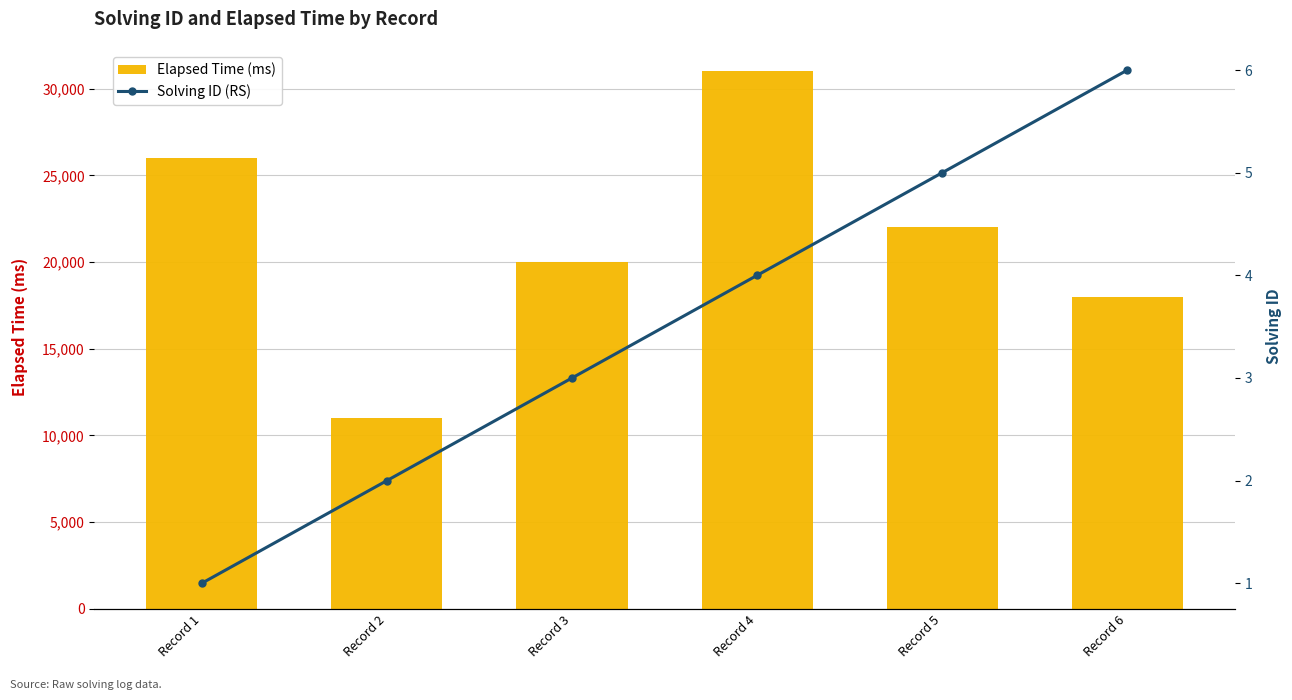

Reading left to right, list all the values displayed in this chart.

Elapsed Time (ms): Record 1=26000	Record 2=11000	Record 3=20000	Record 4=31000	Record 5=22000	Record 6=18000
Solving ID (RS): Record 1=1	Record 2=2	Record 3=3	Record 4=4	Record 5=5	Record 6=6